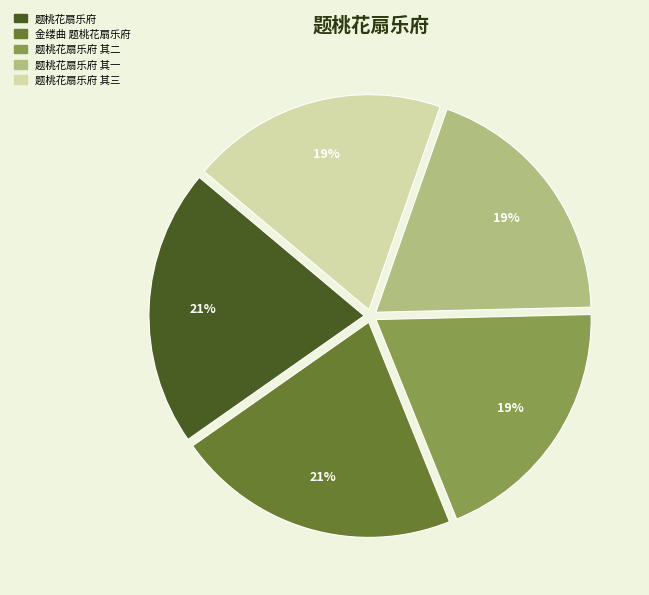

To the nearest percent, what is the difference between the largest and smallest slice percentages?

2%